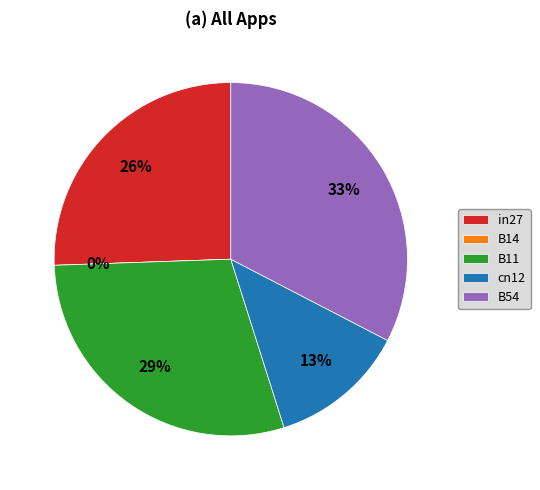

What percentage do in27 and B11 together represent?

54.9%